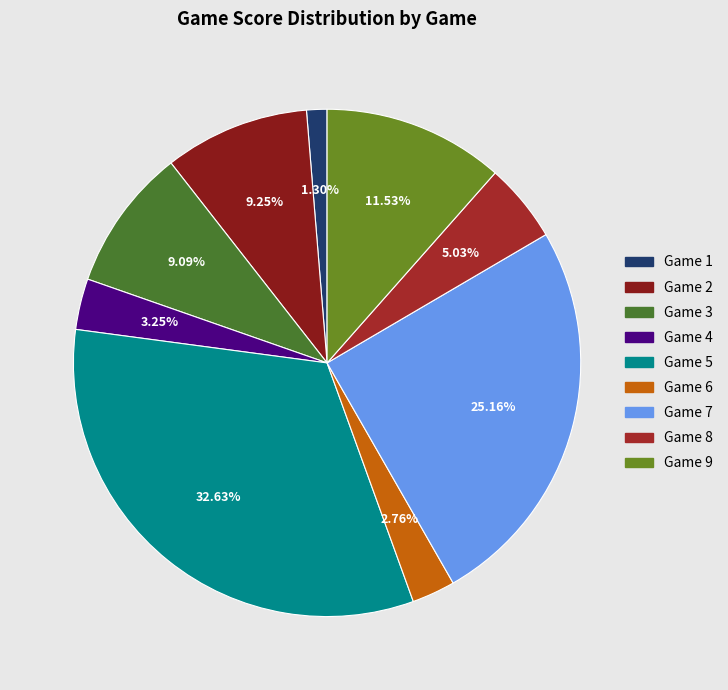

Is there any slice that represents more than half of the pie?

No